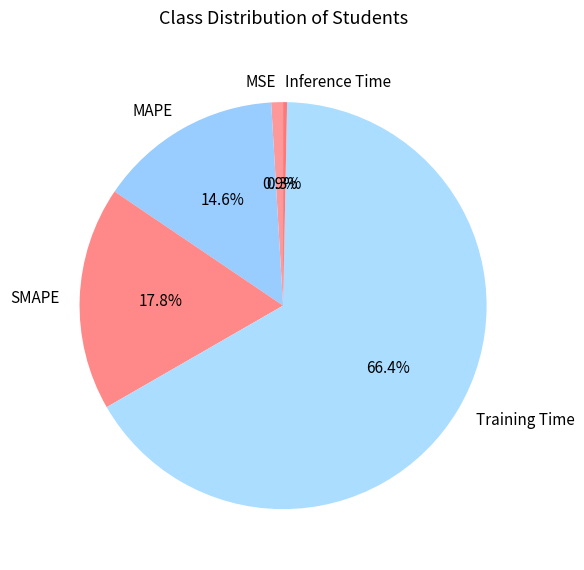

Which has a higher value, Training Time or SMAPE?

Training Time